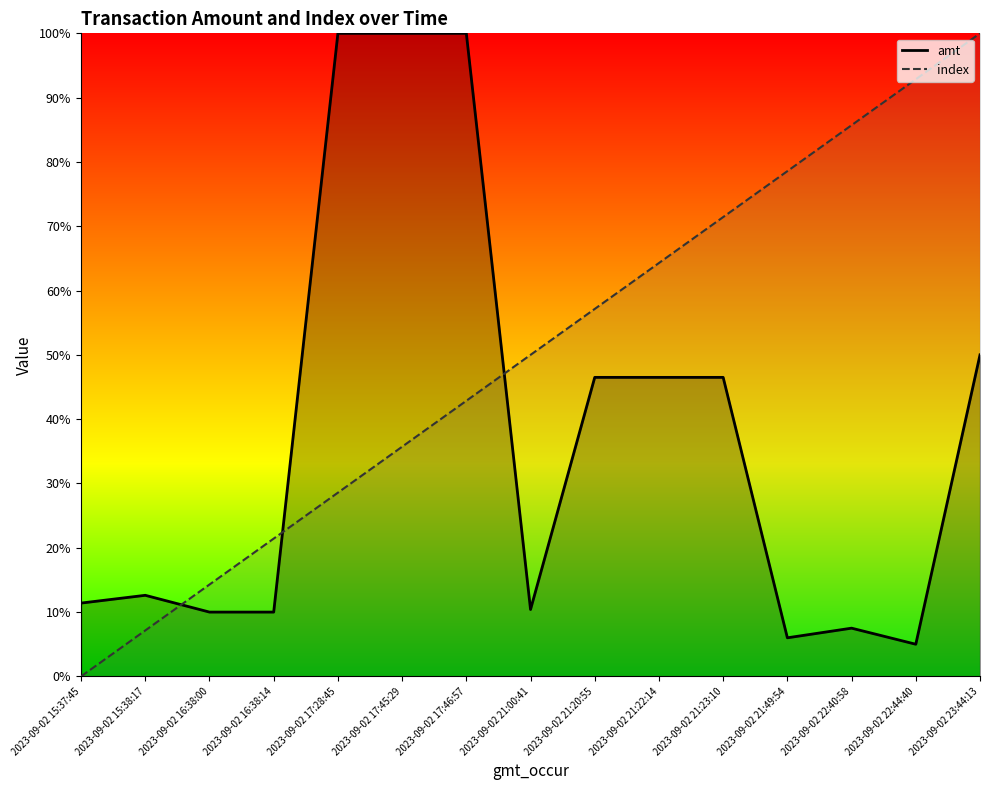

At which category does the chart reach its peak across all series?

2023-09-02 17:28:45